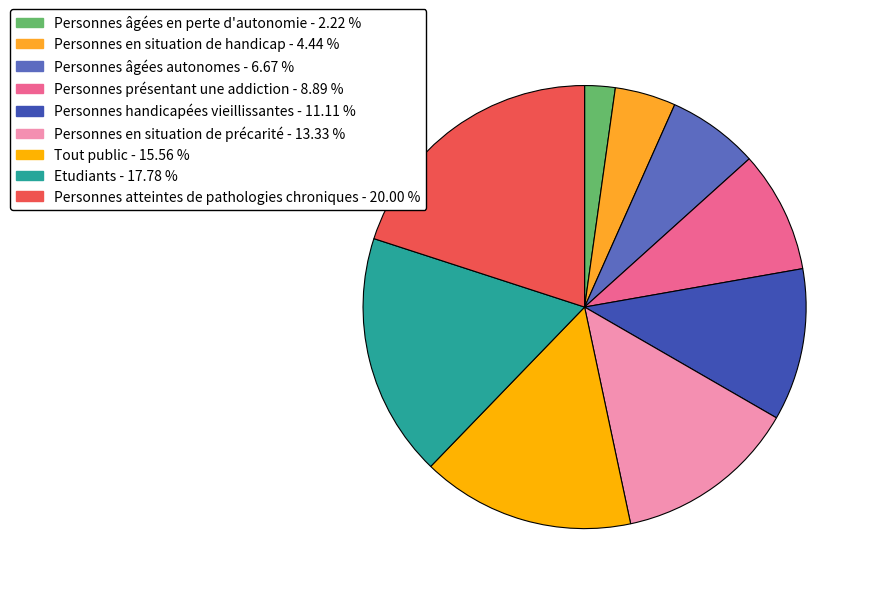

The Personnes handicapées vieillissantes slice represents 3% of the pie. True or false?

False